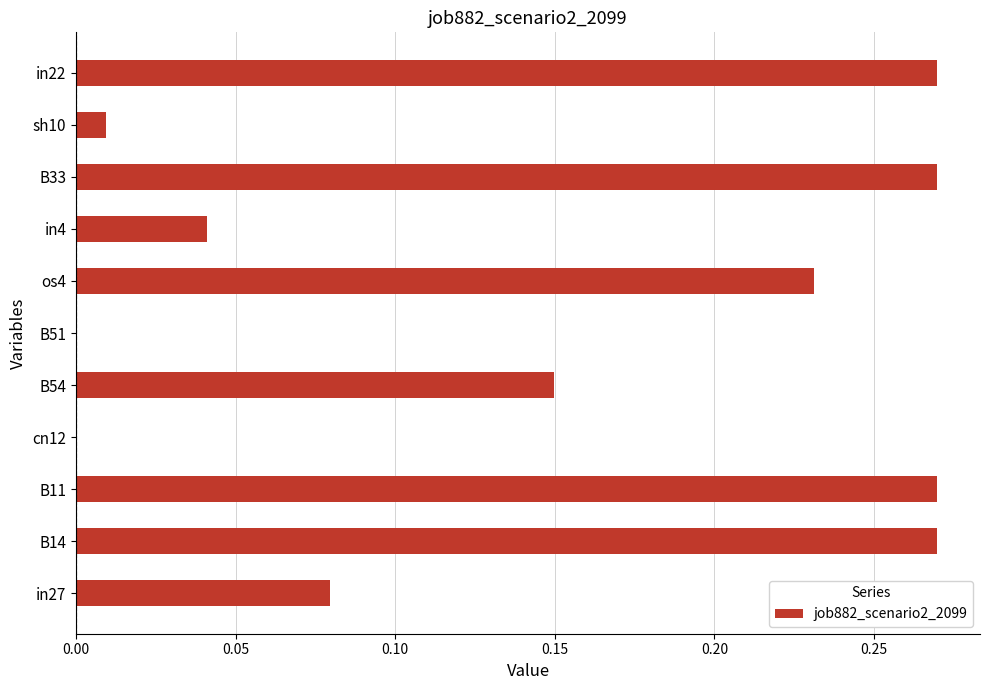

How many distinct data groups are displayed?

1